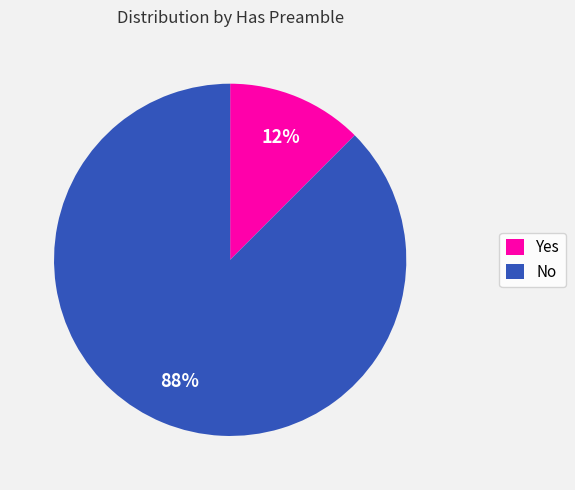

Which has a higher value, No or Yes?

No